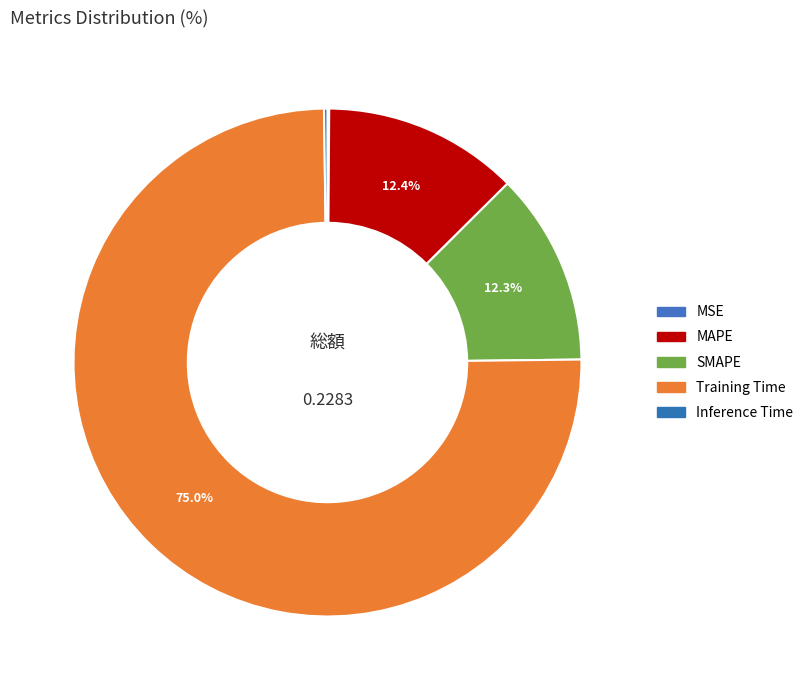

What percentage is the Training Time slice, to the nearest percent?

75%